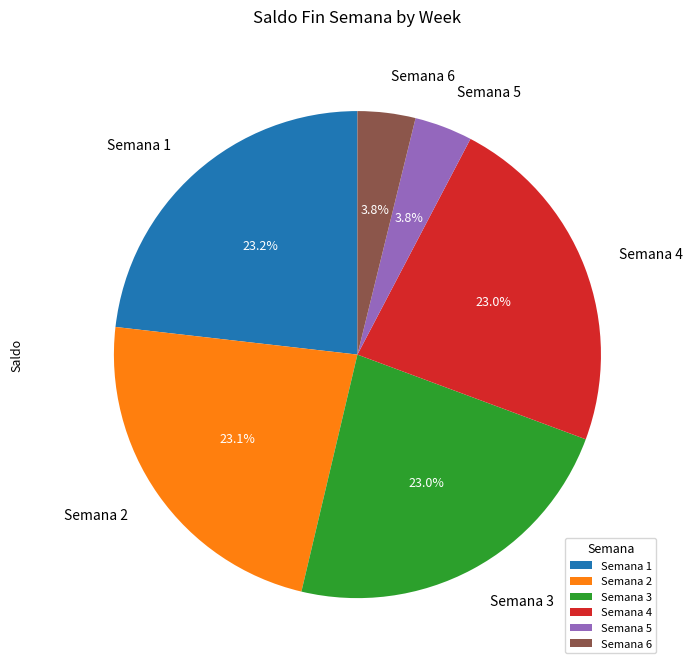

Between Semana 4 and Semana 5, which is larger?

Semana 4